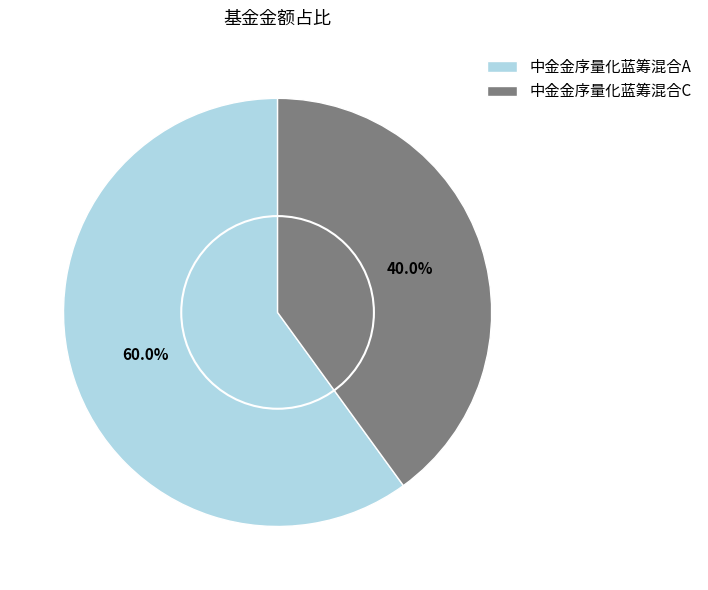

Does 中金金序量化蓝筹混合C account for over 50% of the chart?

No